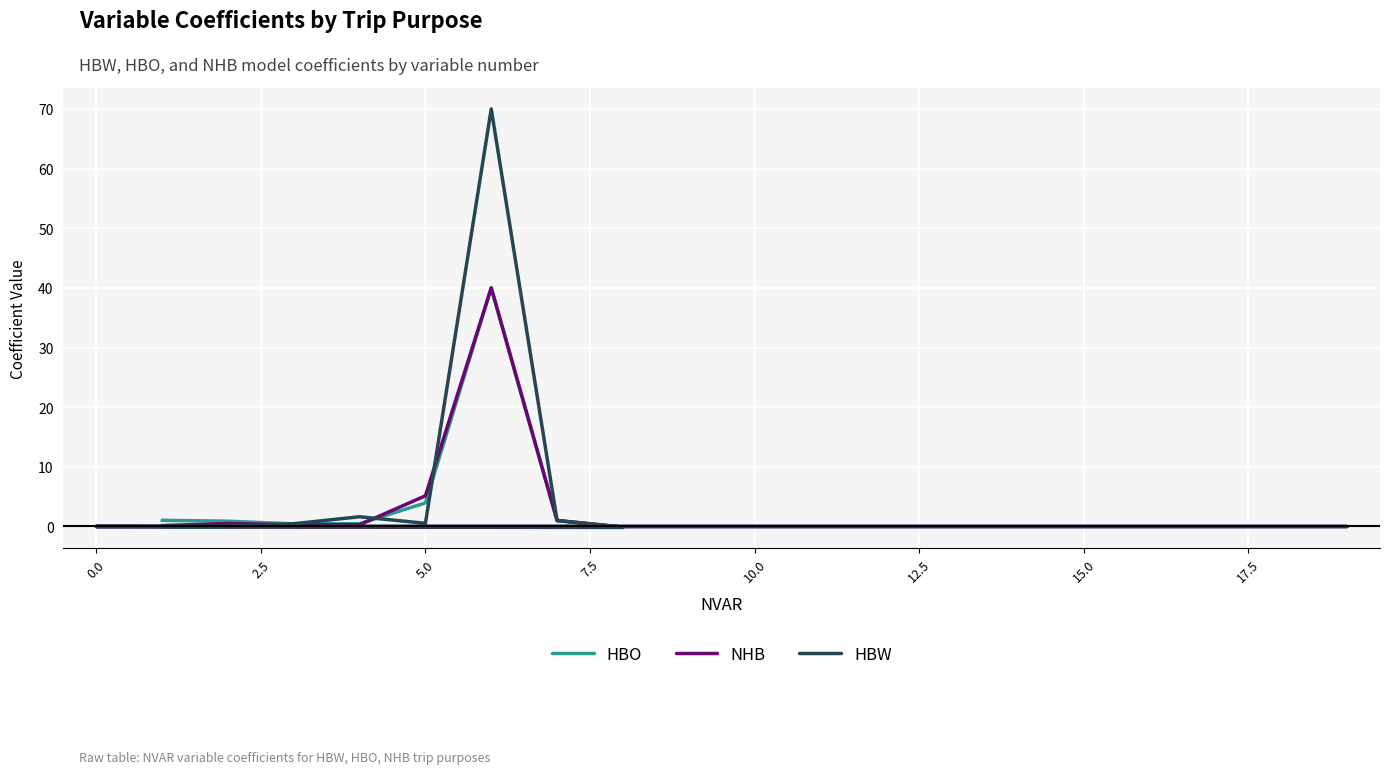

What is the difference between the maximum and minimum values in the NHB series?

40.1